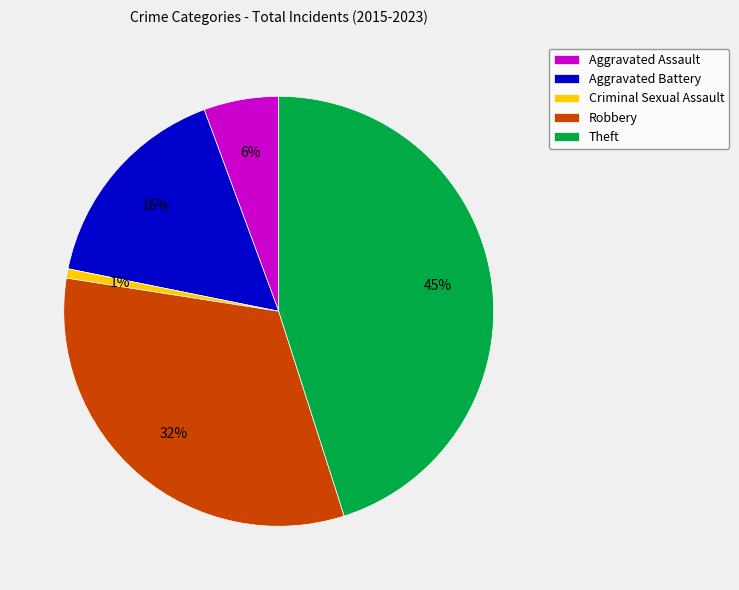

True or false: Theft accounts for 45% of the total.

True